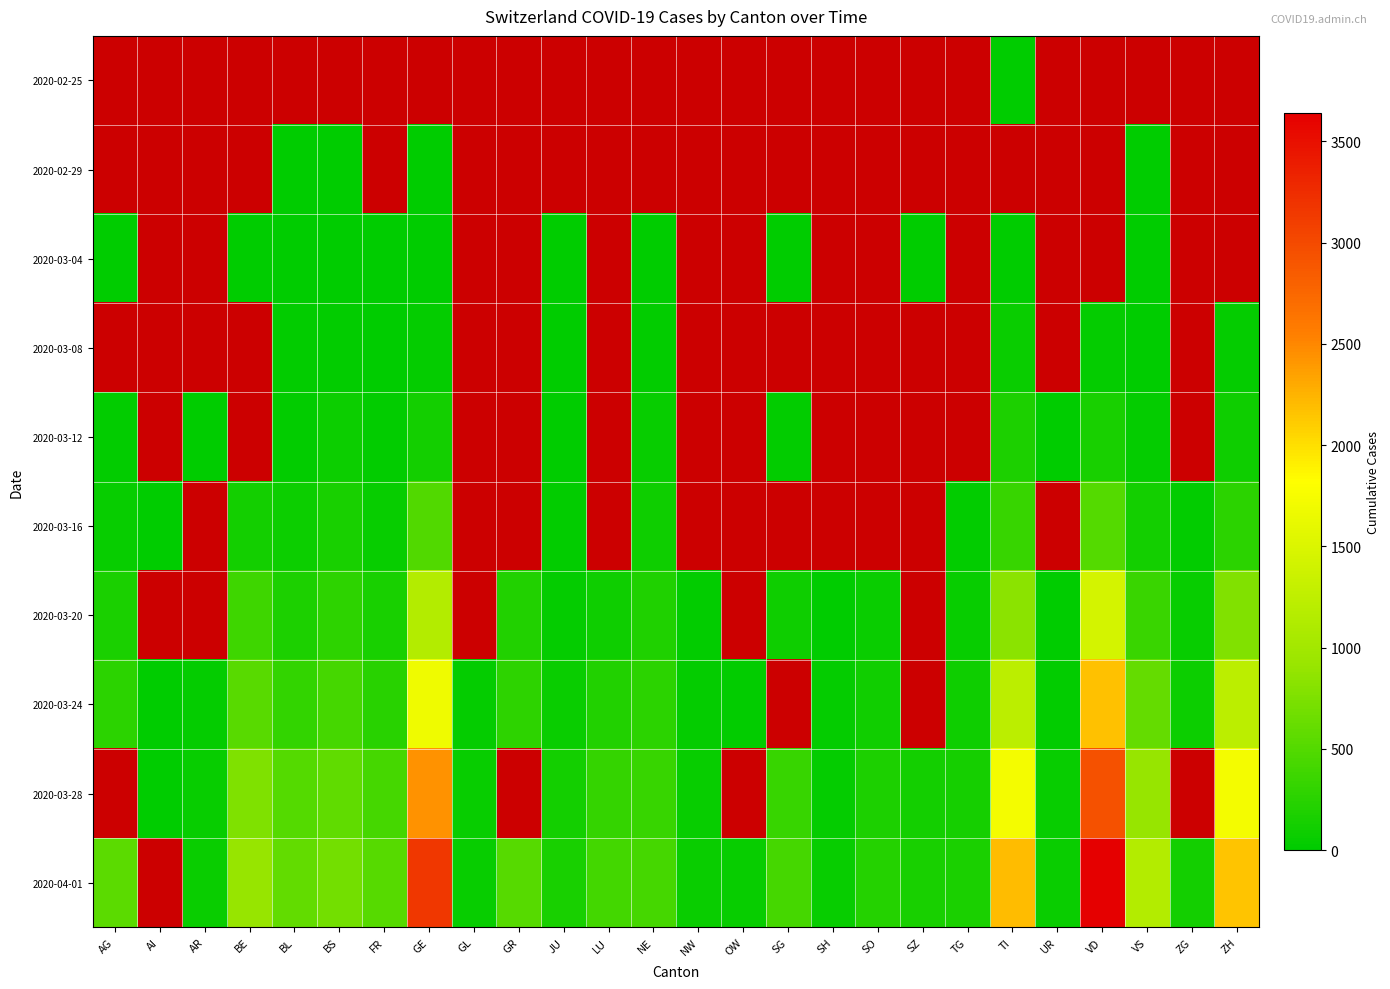

What is the difference between the 2020-03-28 values at LU and VS?

585.0